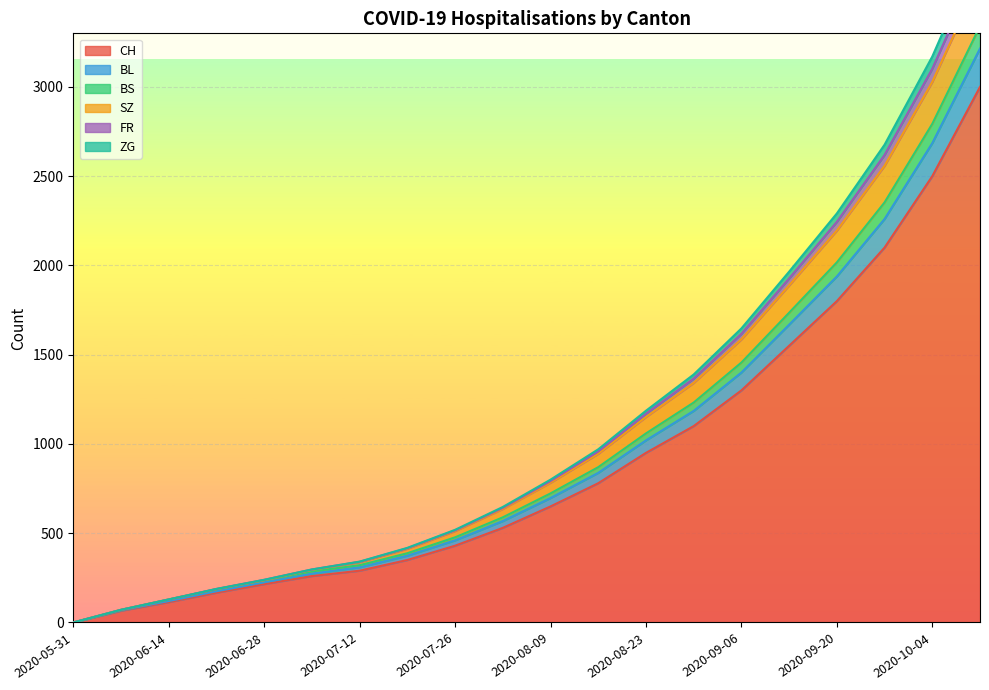

At how many categories does at least one series exceed 647?

10